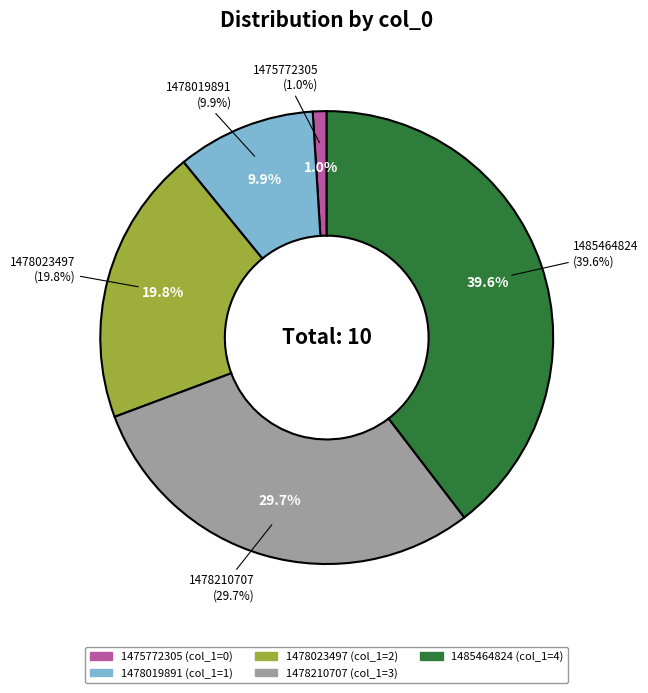

How many segments does this pie chart have?

5